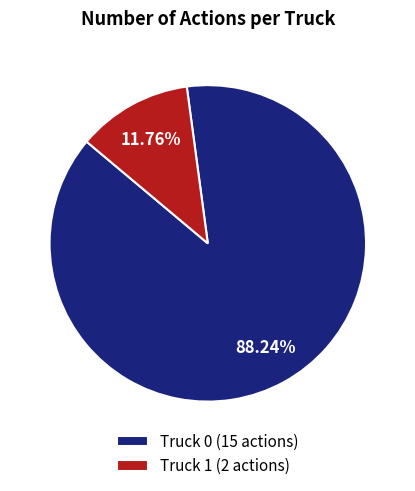

What percentage is the Truck 1 slice, to the nearest percent?

12%